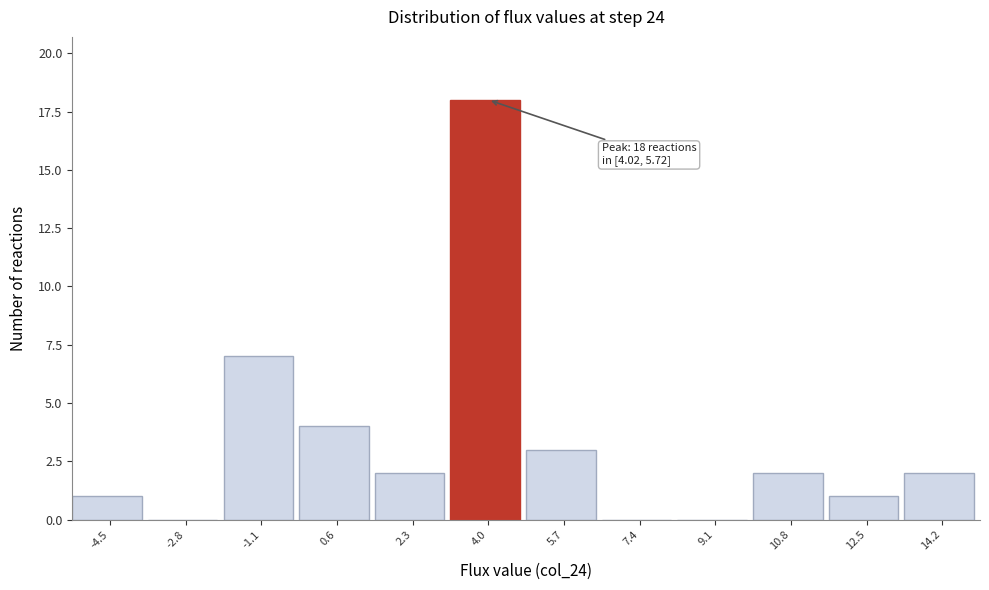

Reading left to right, what are all the values shown in this chart?

-4.5=1	-2.8=0	-1.1=7	0.6=4	2.3=2	4.0=18	5.7=3	7.4=0	9.1=0	10.8=2	12.5=1	14.2=2